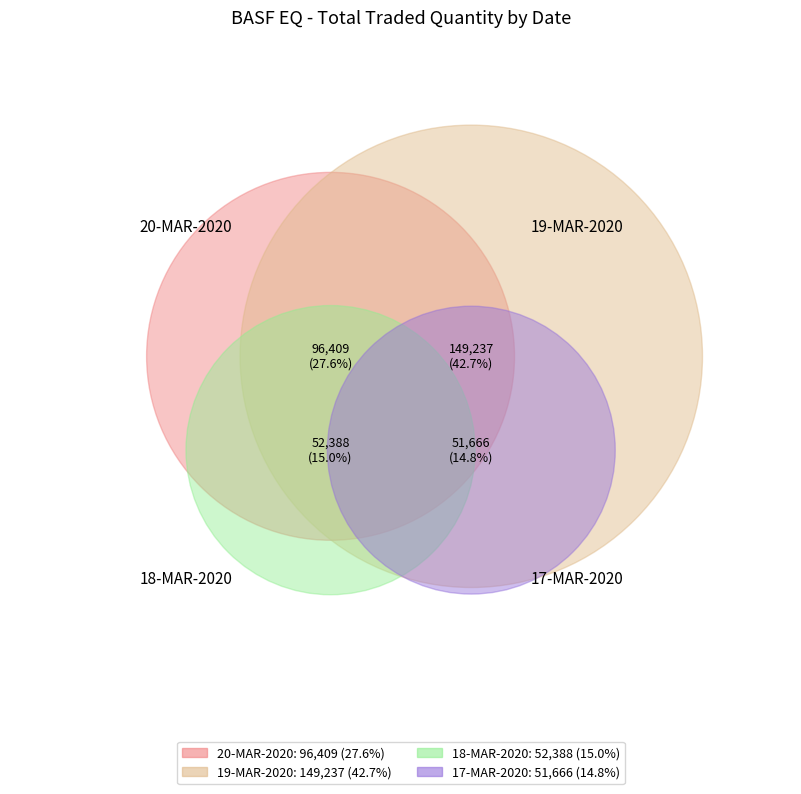

To the nearest percent, what percentage of the pie is 20-MAR-2020?

28%